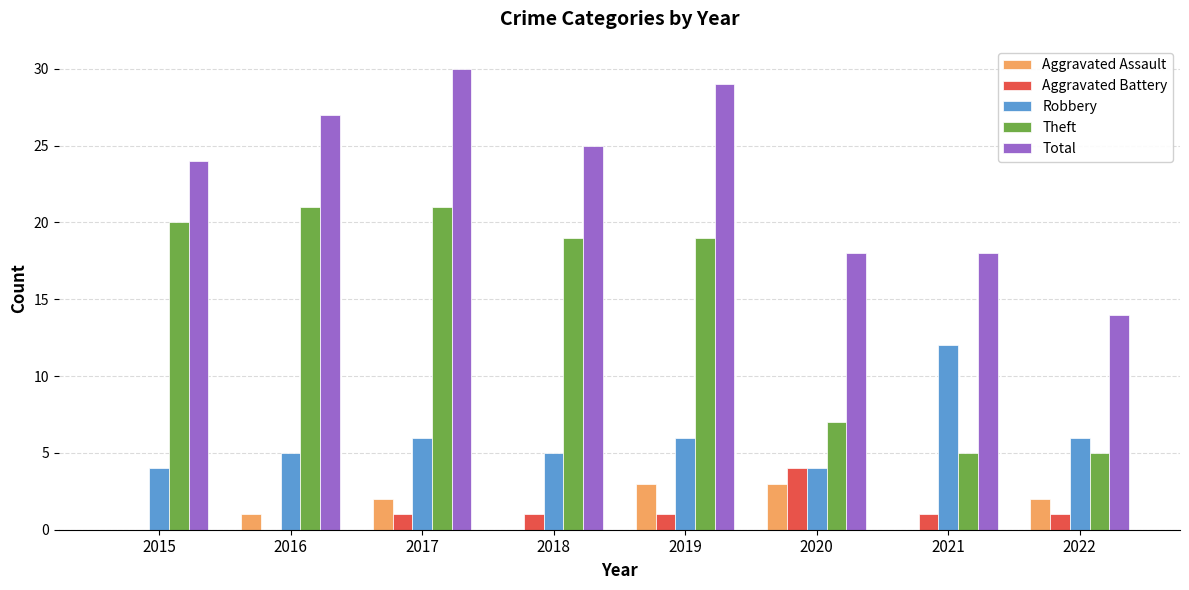

How many data points does each series have?

8